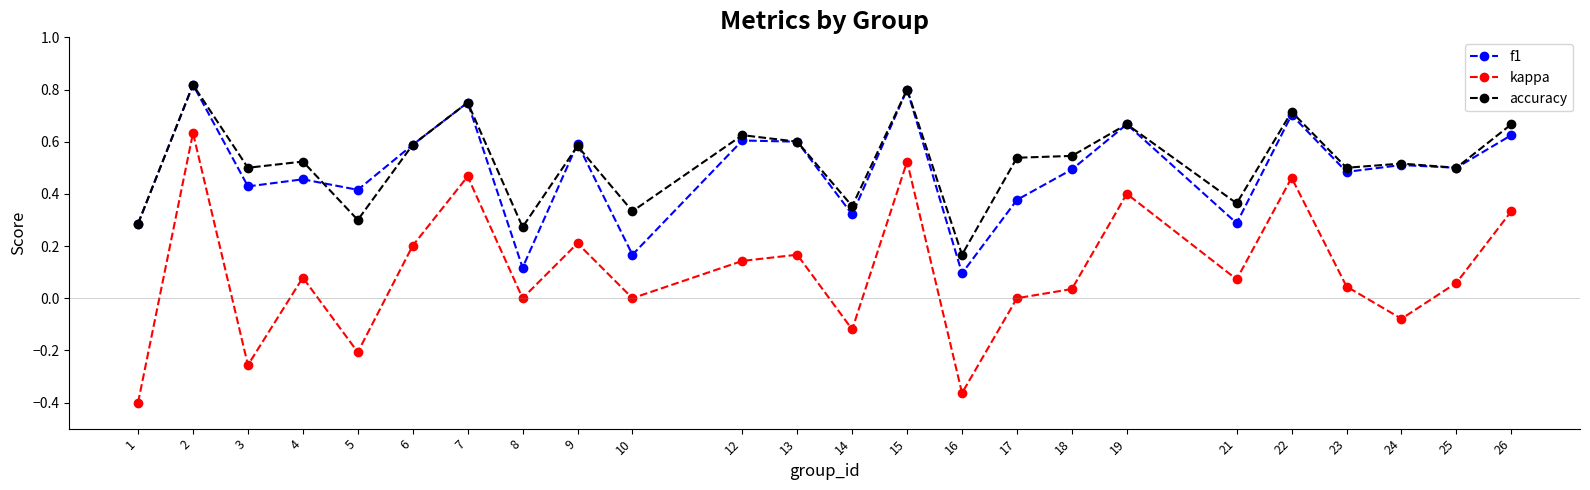

Count the number of data series in this chart.

3